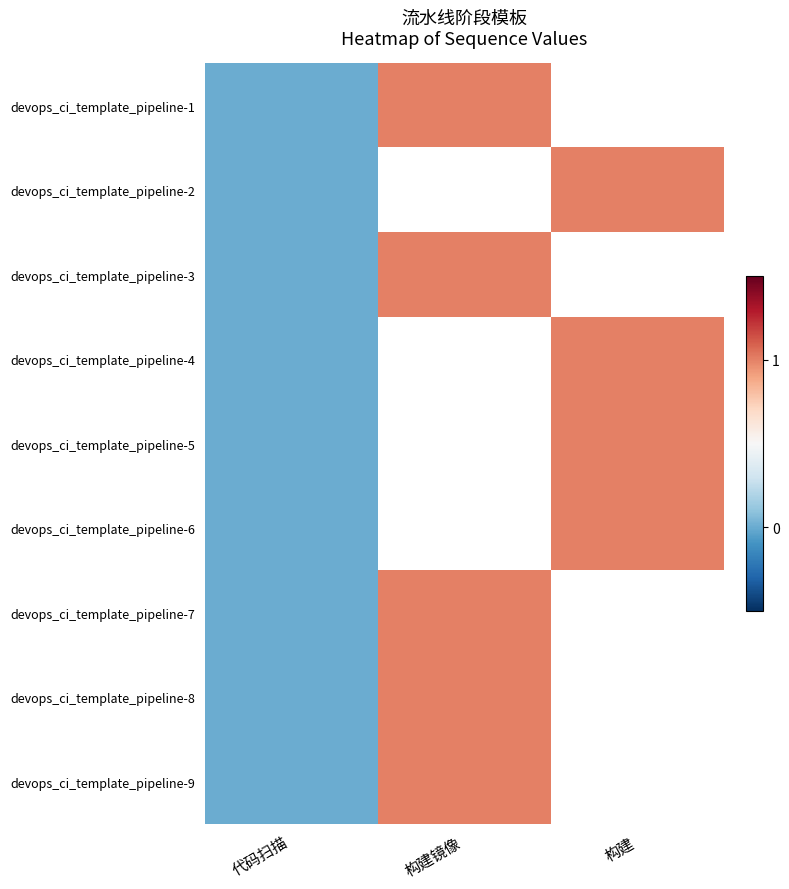

How many categories are shown in the chart?

3